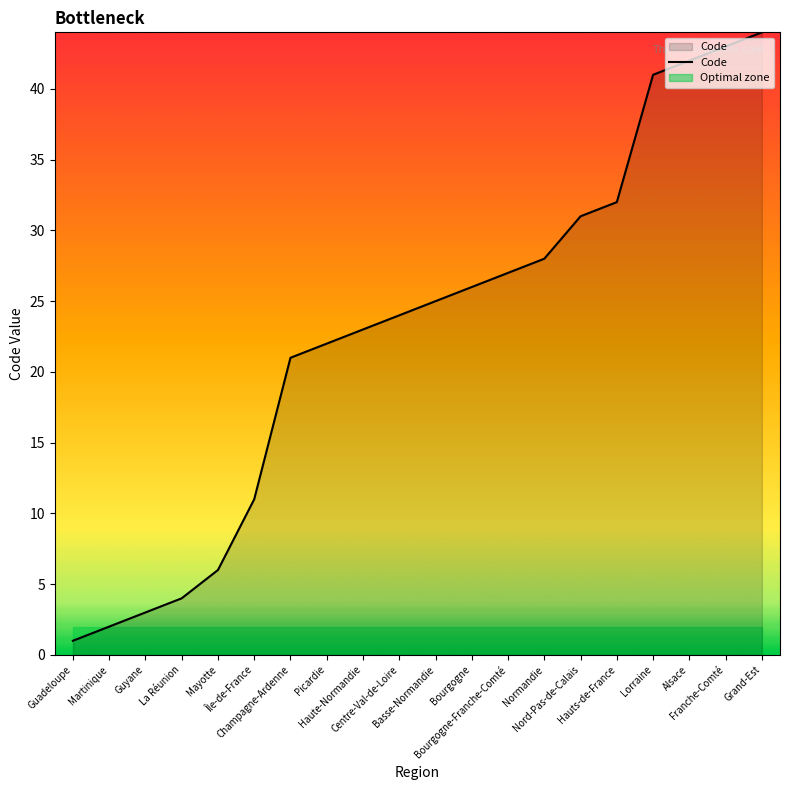

List the labels in order of value, largest first.

Grand-Est, Franche-Comté, Alsace, Lorraine, Hauts-de-France, Nord-Pas-de-Calais, Normandie, Bourgogne-Franche-Comté, Bourgogne, Basse-Normandie, Centre-Val-de-Loire, Haute-Normandie, Picardie, Champagne-Ardenne, Île-de-France, Mayotte, La Réunion, Guyane, Martinique, Guadeloupe